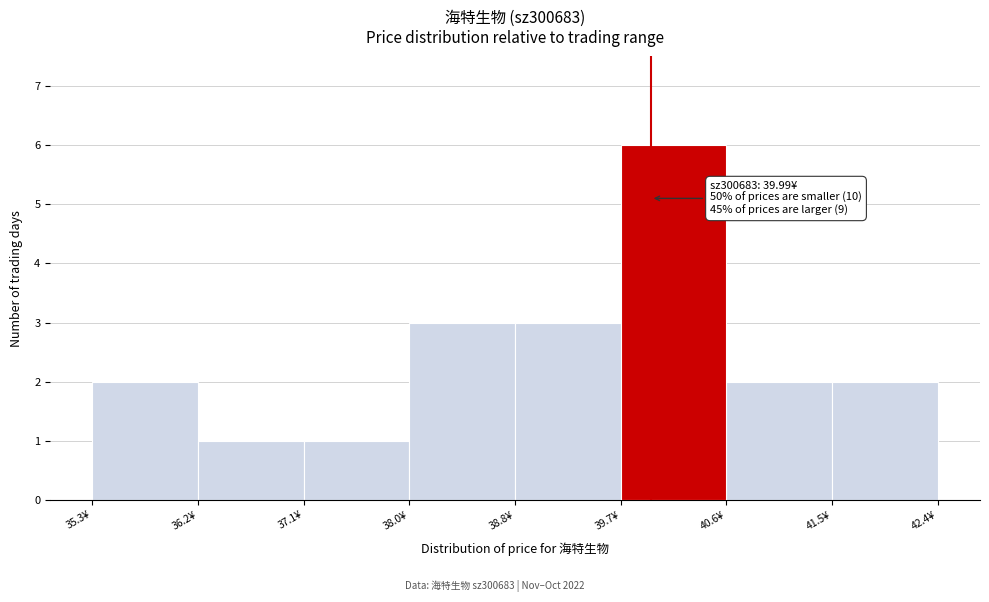

Over which range of the x-axis is the bar tallest?

39.7 to 40.6